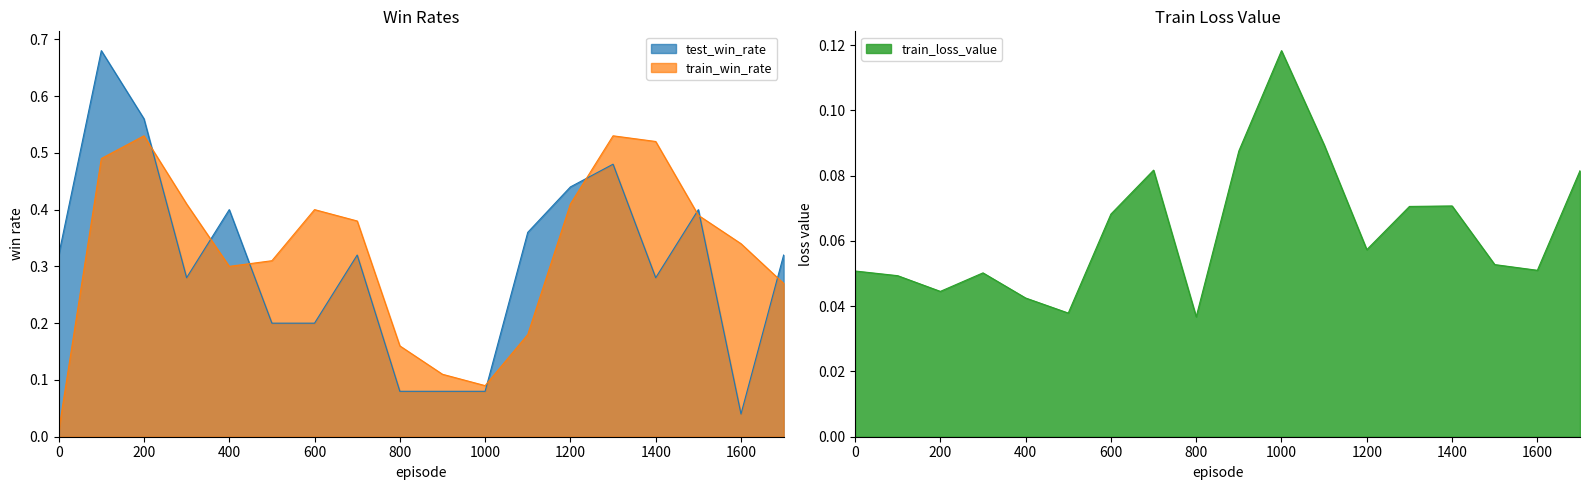

The test_win_rate series shows 0.2 at 1100. True or false?

False